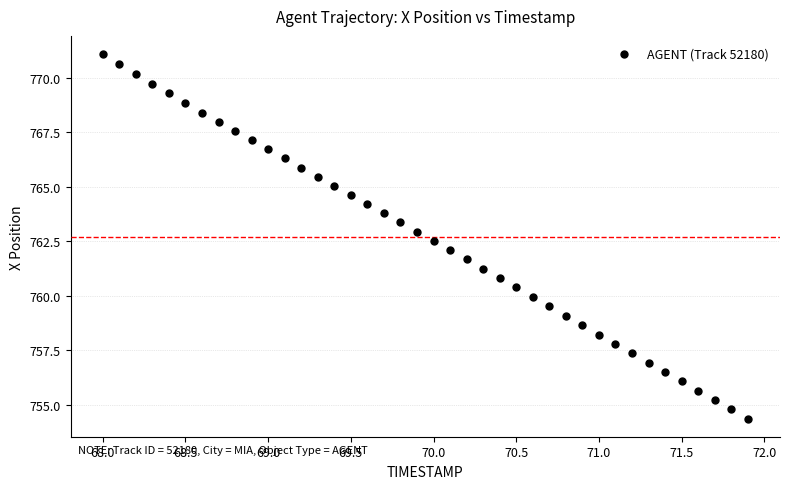

What is the range of Y values (max minus min)?

16.7